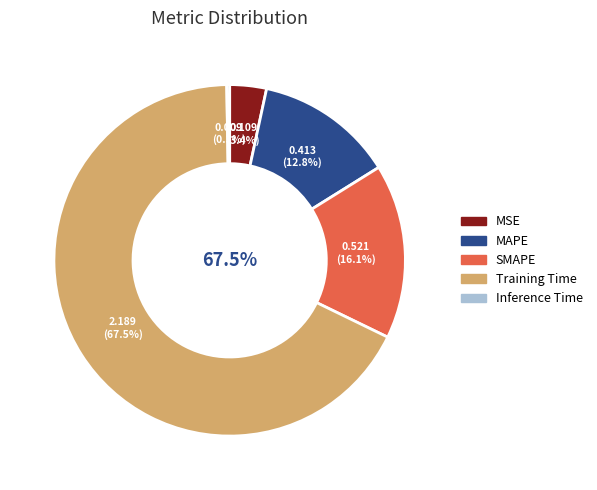

What percentage do SMAPE and Inference Time together represent?

16.3%